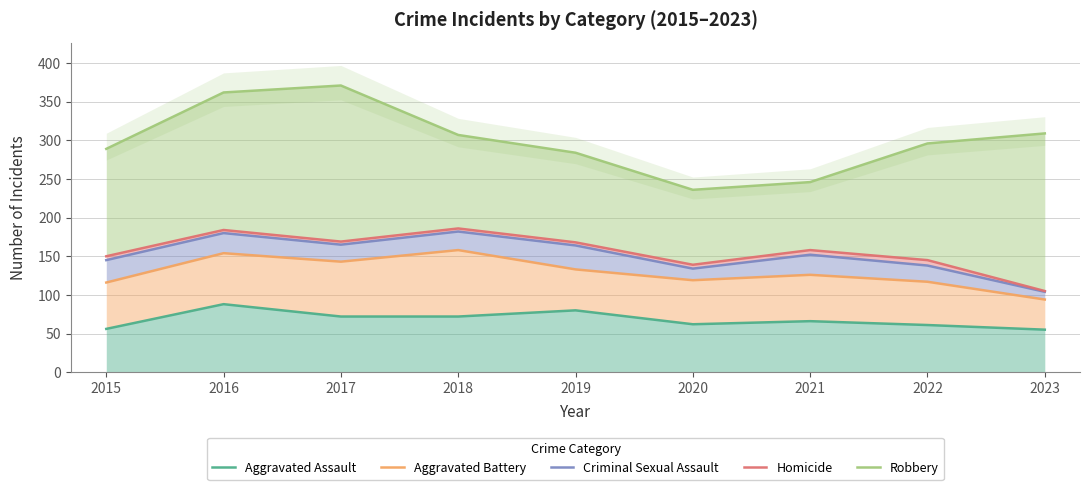

True or false: Robbery has a value of 610 at 2017.

False